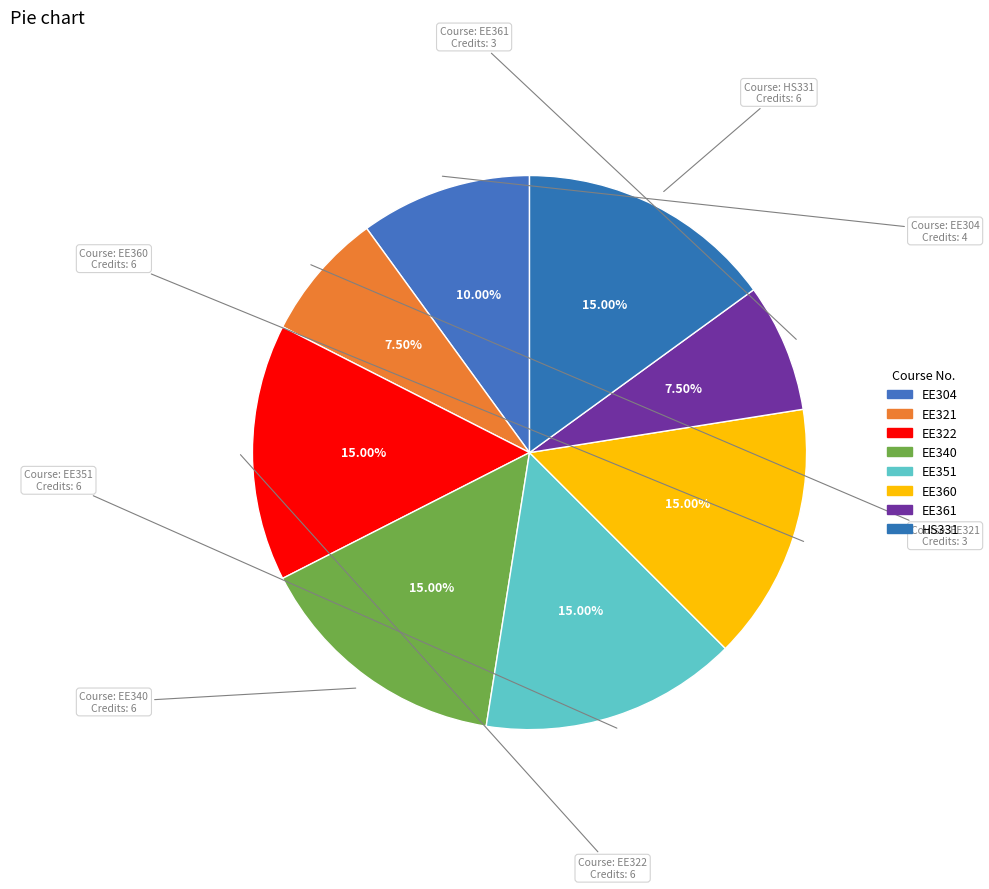

The EE304 slice represents 17% of the pie. True or false?

False